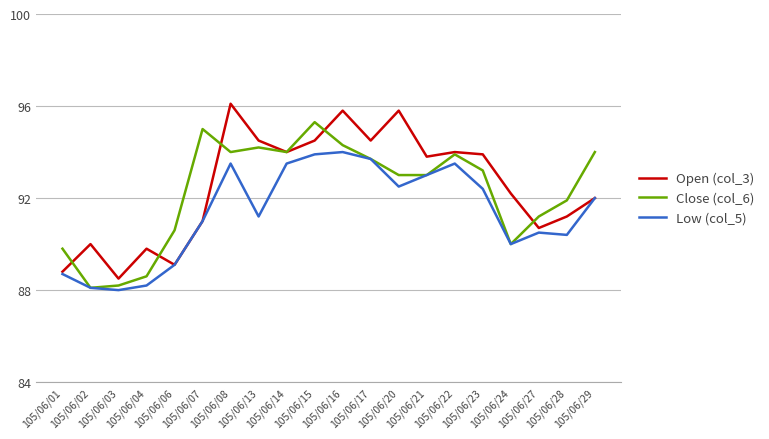

How many lines are shown in the chart?

3